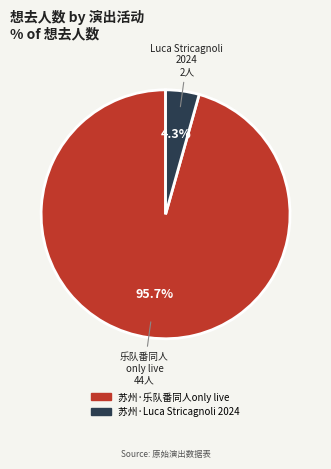

Is it true that 苏州·乐队番同人only live is 96% of the pie?

True